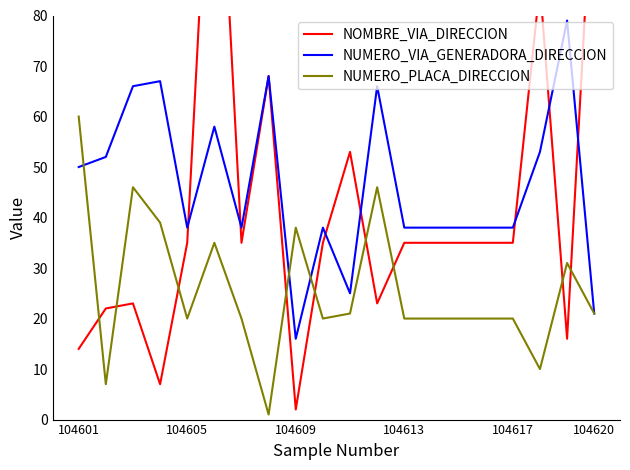

What is the difference between the NOMBRE_VIA_DIRECCION values at 11 and 104601?

9